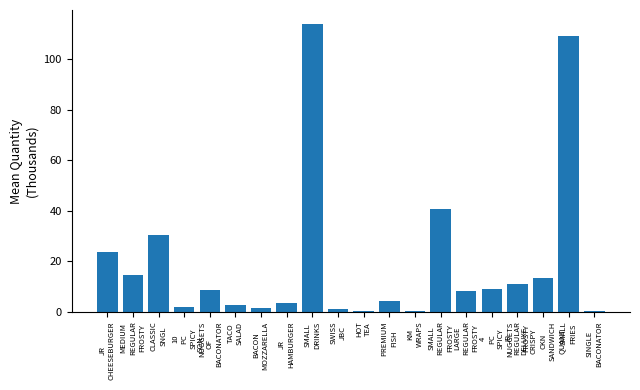

List the labels in order of value, smallest first.

HOT
TEA, KM
WRAPS, SINGLE
BACONATOR, SWISS
JBC, BACON
MOZZARELLA, 
10
PC
SPICY
NUGGETS, TACO
SALAD, JR
HAMBURGER, PREMIUM
FISH, LARGE
REGULAR
FROSTY, SON
OF
BACONATOR, 
4
PC
SPICY
NUGGETS, JR
REGULAR
FROSTY, DELUXE
CRISPY
CKN
SANDWICH
QUANT, MEDIUM
REGULAR
FROSTY, JR
CHEESEBURGER, CLASSIC
SNGL, SMALL
REGULAR
FROSTY, SMALL
FRIES, SMALL
DRINKS